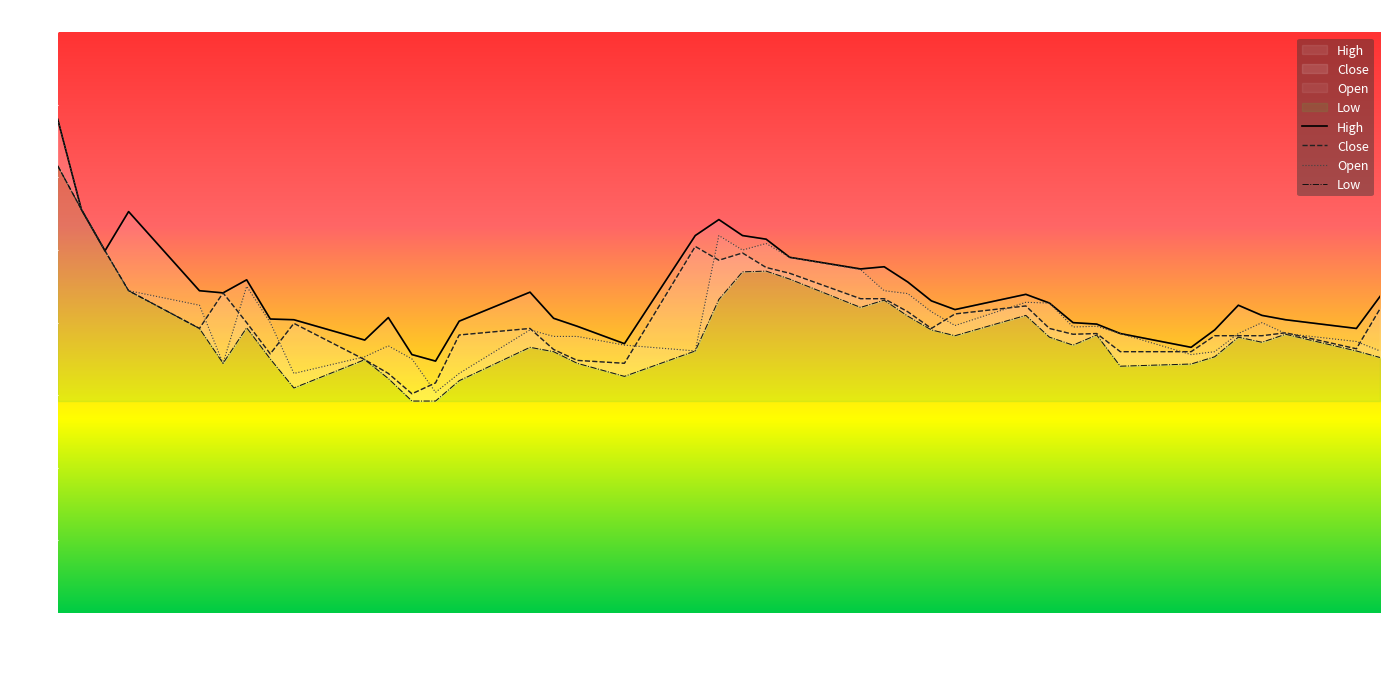

Reading right to left, list all the values displayed in this chart.

High: 51.8	49.6	50.2	50.5	51.2	49.5	48.3	49.2	49.9	50.0	51.4	52.0	50.9	51.5	52.8	53.9	53.7	54.5	55.8	56.0	57.1	56.0	48.5	49.8	50.3	52.1	50.1	47.4	47.8	50.4	48.8	50.2	50.2	53.0	52.0	52.2	57.6	55.0	57.8	64.0
Close: 51.0	48.2	49.3	49.1	49.1	49.1	48.0	48.0	49.2	49.2	49.6	51.1	50.6	49.6	50.8	51.6	51.6	53.4	53.8	54.8	54.3	55.2	47.2	47.4	48.1	49.6	49.1	45.9	45.1	46.5	47.5	50.0	47.9	50.0	52.0	49.6	52.2	55.0	57.8	60.8
Open: 48.0	48.7	49.2	50.0	49.2	48.0	47.8	49.2	49.8	49.7	51.4	51.4	49.8	50.8	52.0	52.2	53.6	54.5	55.5	55.0	56.0	48.0	48.5	49.0	49.0	49.5	46.5	45.2	47.5	48.4	47.6	46.5	50.0	52.5	47.2	51.2	52.2	55.0	57.8	64.0
Low: 47.6	48.0	49.2	48.6	49.0	47.6	47.1	47.0	49.1	48.5	49.0	50.5	49.1	49.5	50.5	51.5	51.0	53.0	53.5	53.5	51.6	48.0	46.3	47.2	48.0	48.3	46.0	44.6	44.6	46.1	47.5	45.5	47.5	49.6	47.2	49.6	52.2	55.0	57.8	60.8